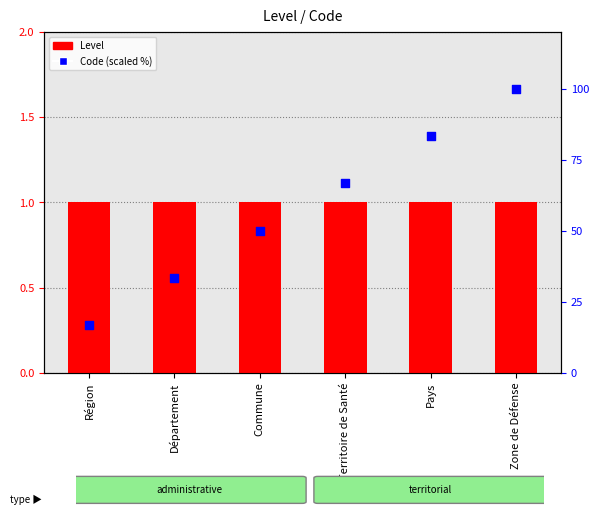

Which series has the largest total across all categories?

Code (scaled %)